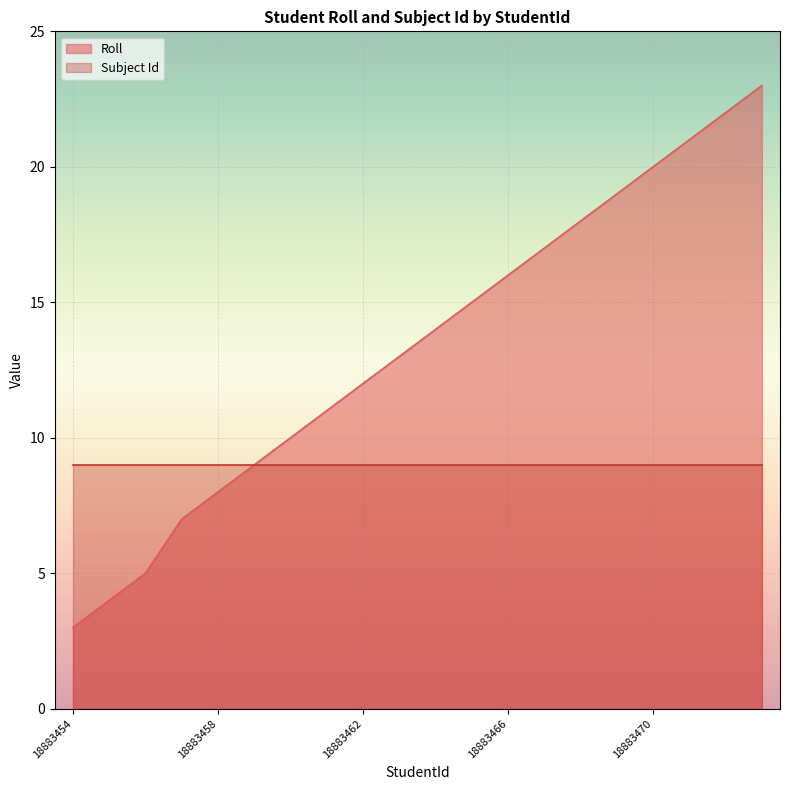

What value does the data have at 18883468?

18